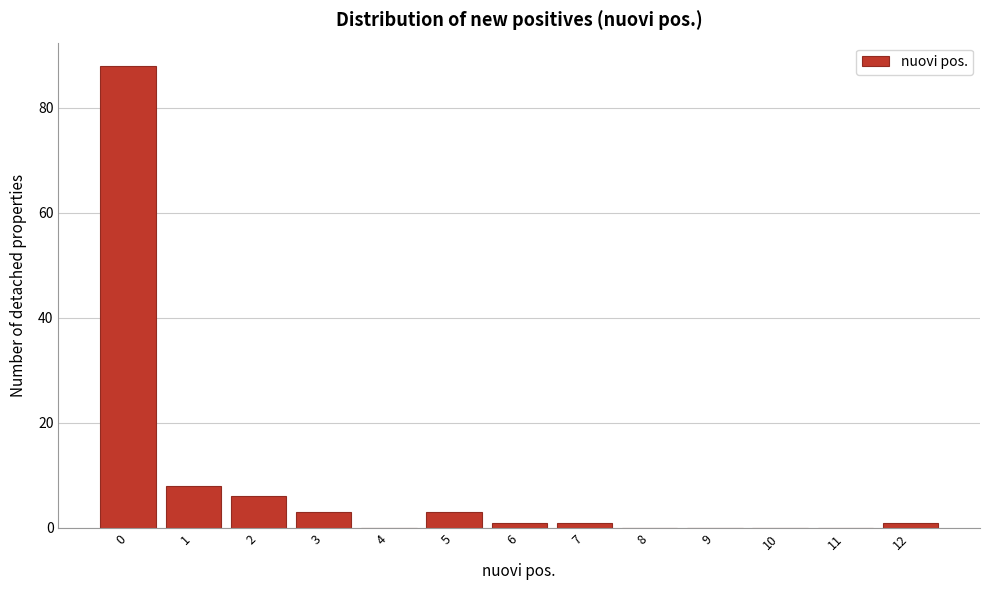

Reading left to right, list all the values displayed in this chart.

0=88	1=8	2=6	3=3	4=0	5=3	6=1	7=1	8=0	9=0	10=0	11=0	12=1